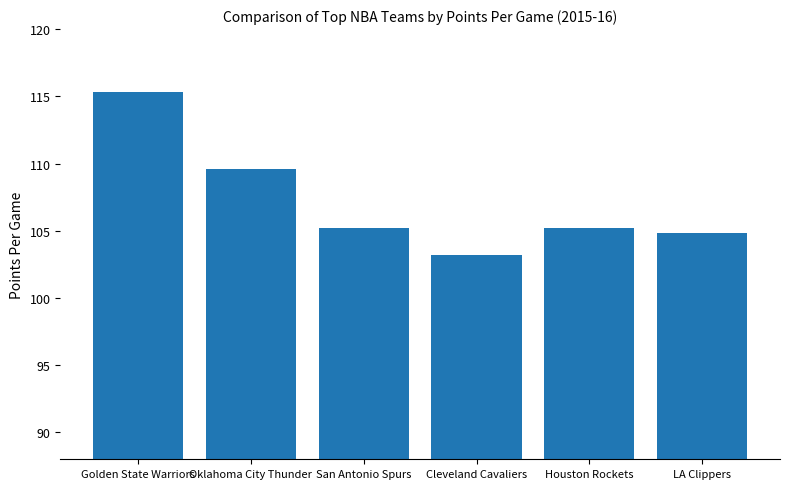

Count the number of values greater than 105.

4